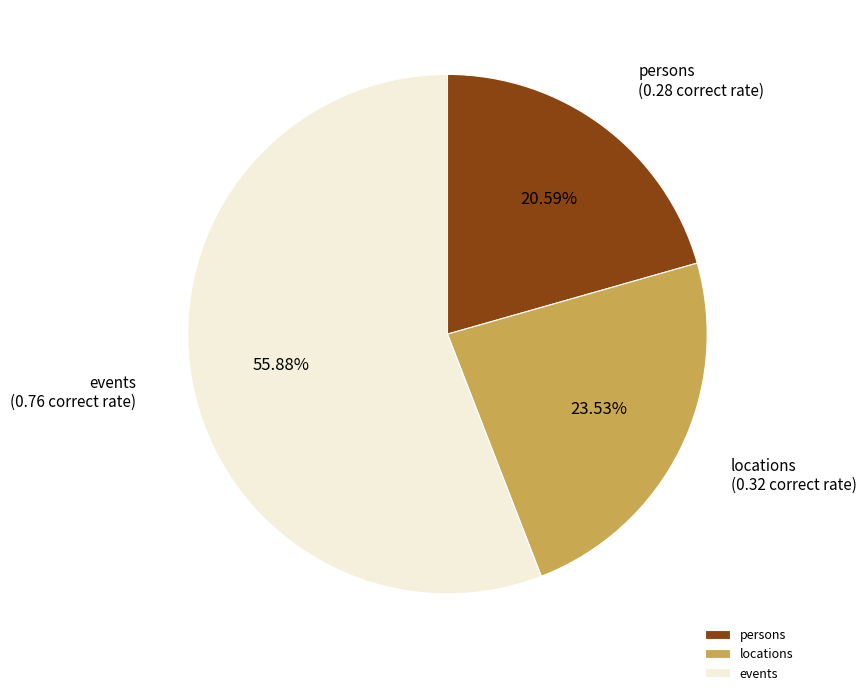

What percentage is the persons slice, to the nearest percent?

21%